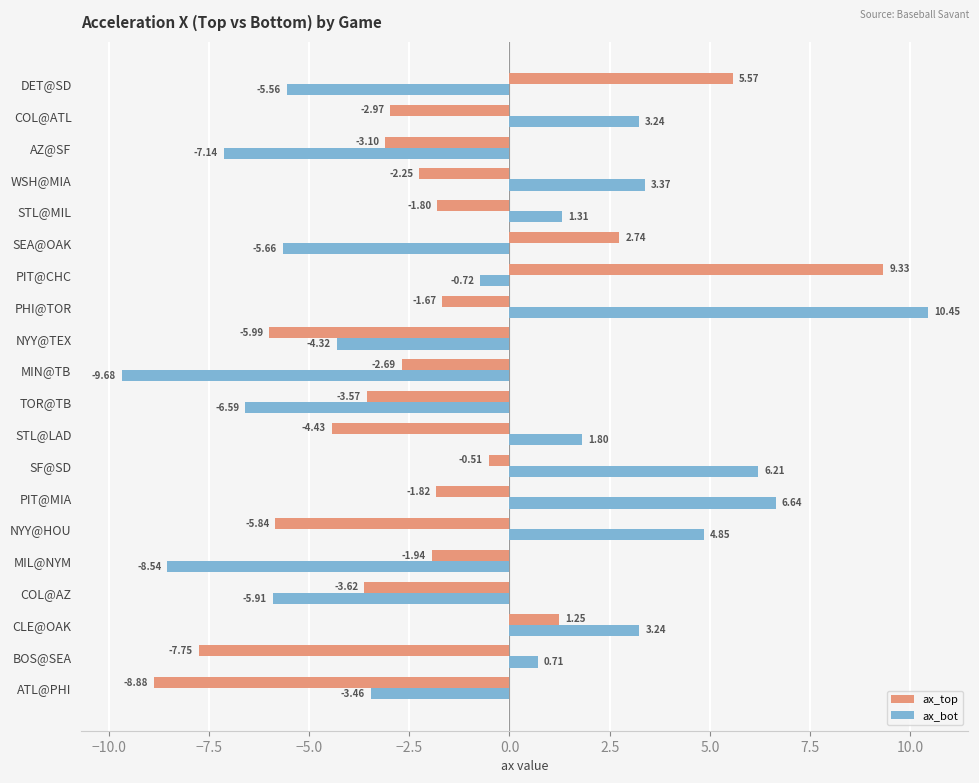

Which category has the lowest value across all series?

MIN@TB